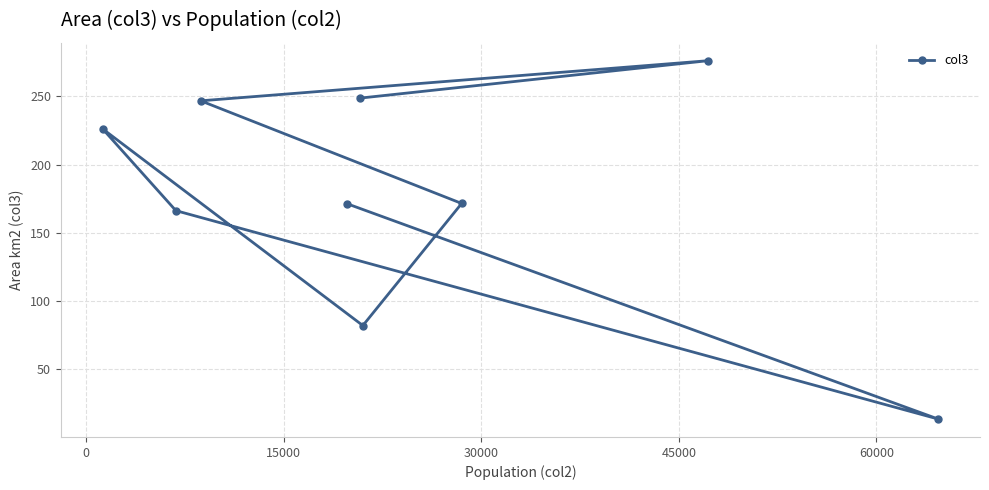

What is the value of the 6th point from the left?

82.0